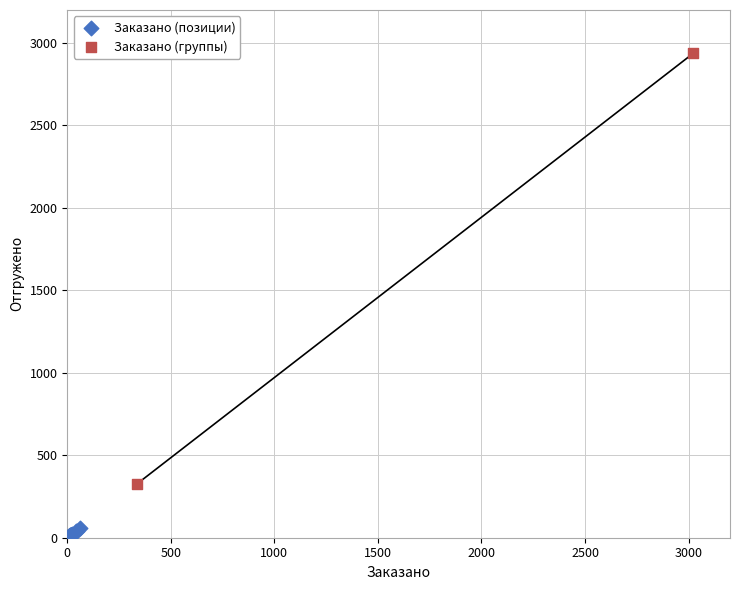

Which series reaches the maximum Y coordinate?

Заказано (группы)